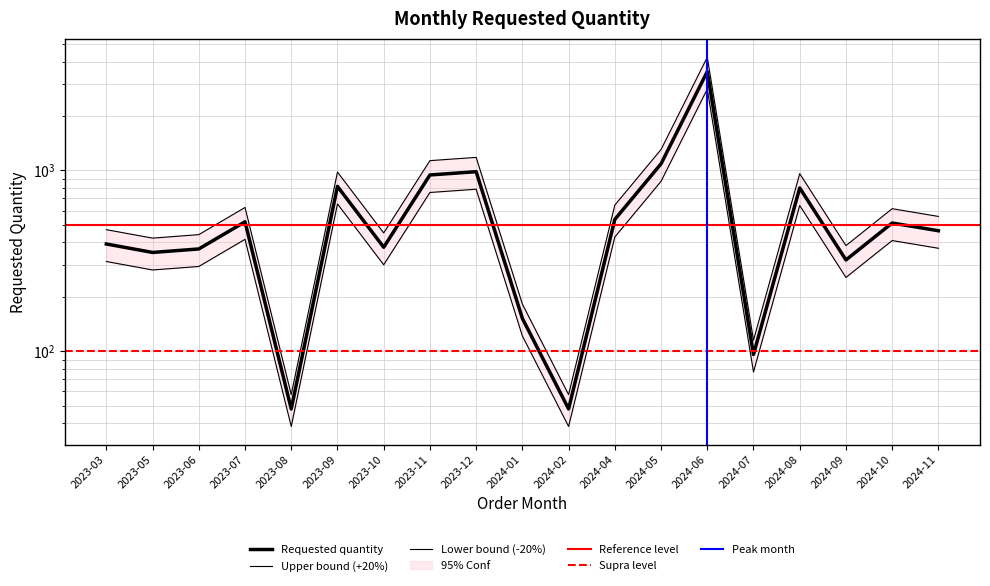

Is it true that the value at 2023-05 is 352?

True